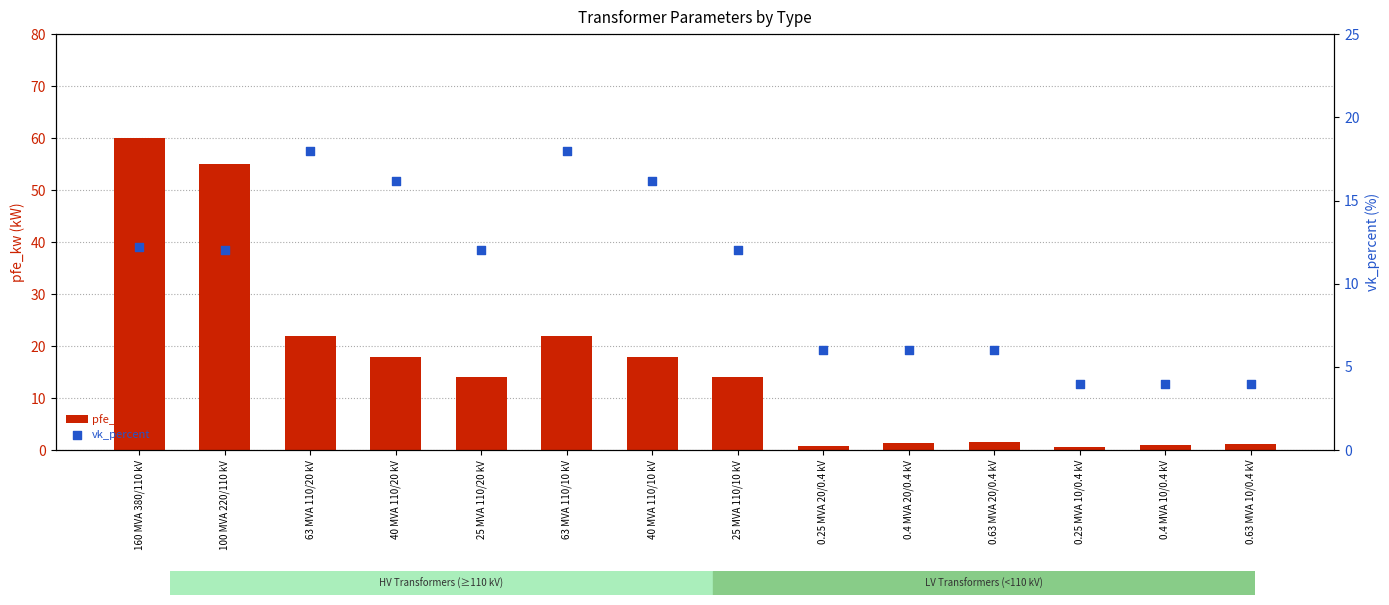

Which series has the widest spread of Y values?

pfe_kw